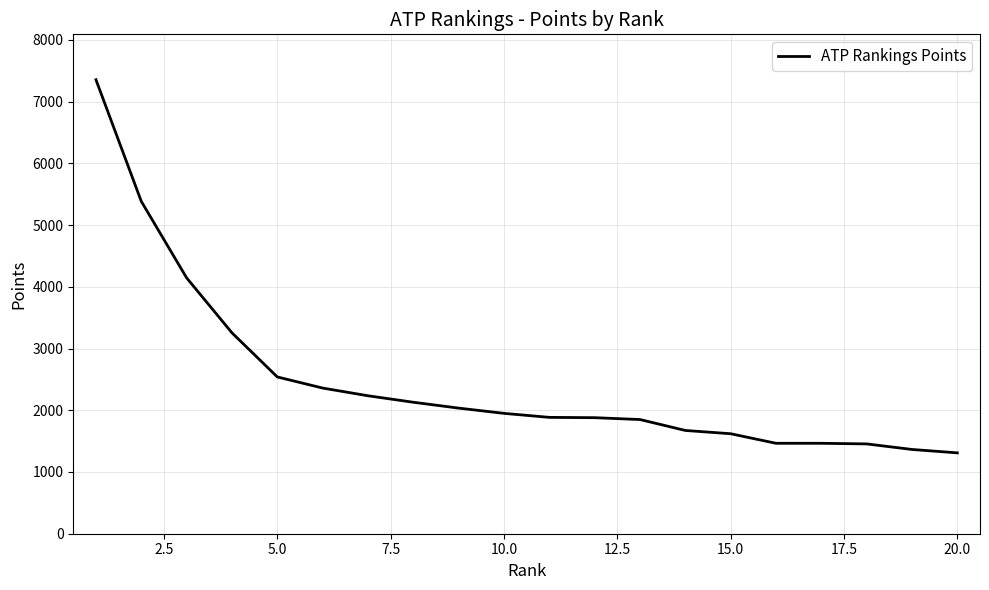

How many categories are shown in the chart?

20